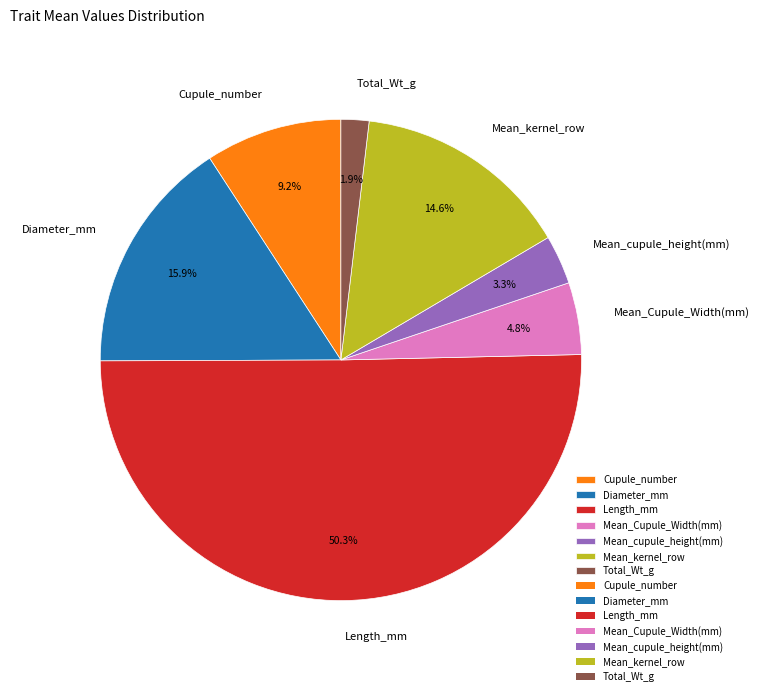

How many slices are in this pie chart?

7